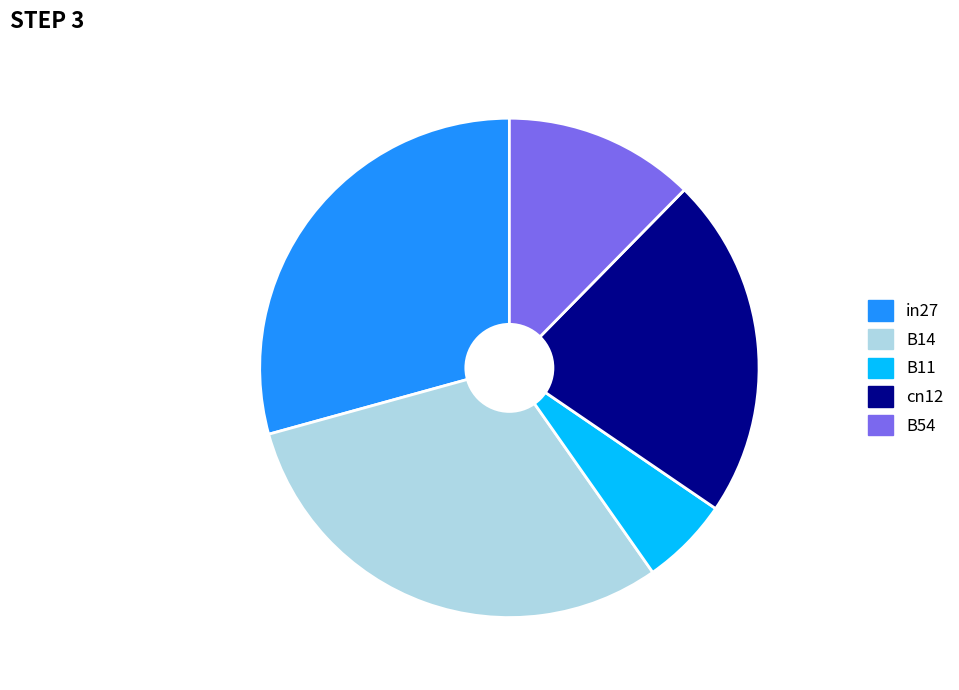

Is it true that in27 is 42% of the pie?

False